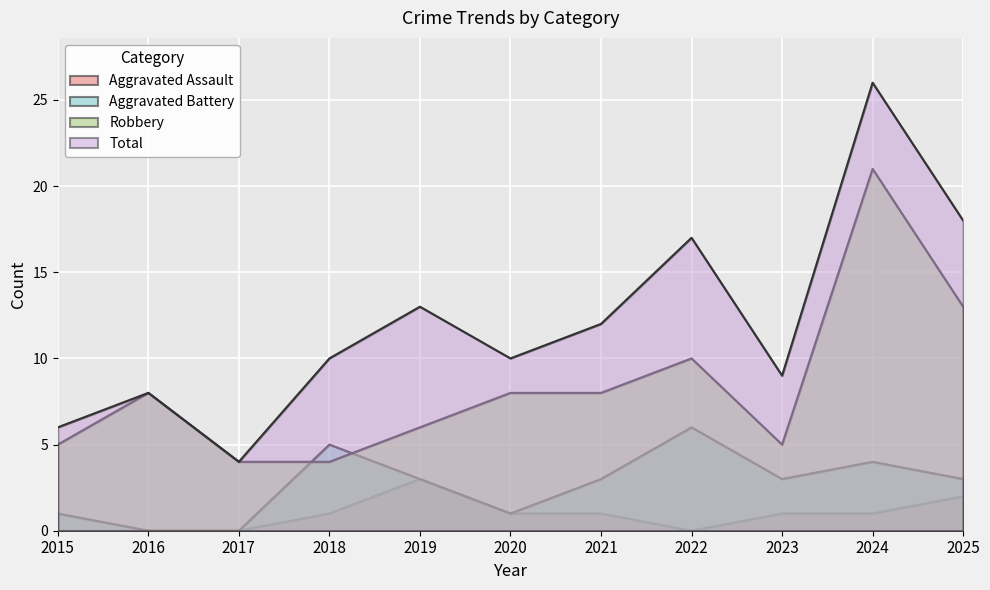

What is the sum of all Total values?

133